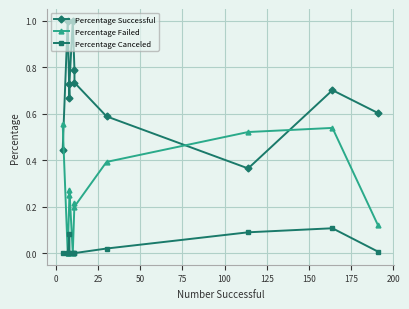

Is the value of Percentage Successful at 175 greater than the value of Percentage Failed at 175?

Yes